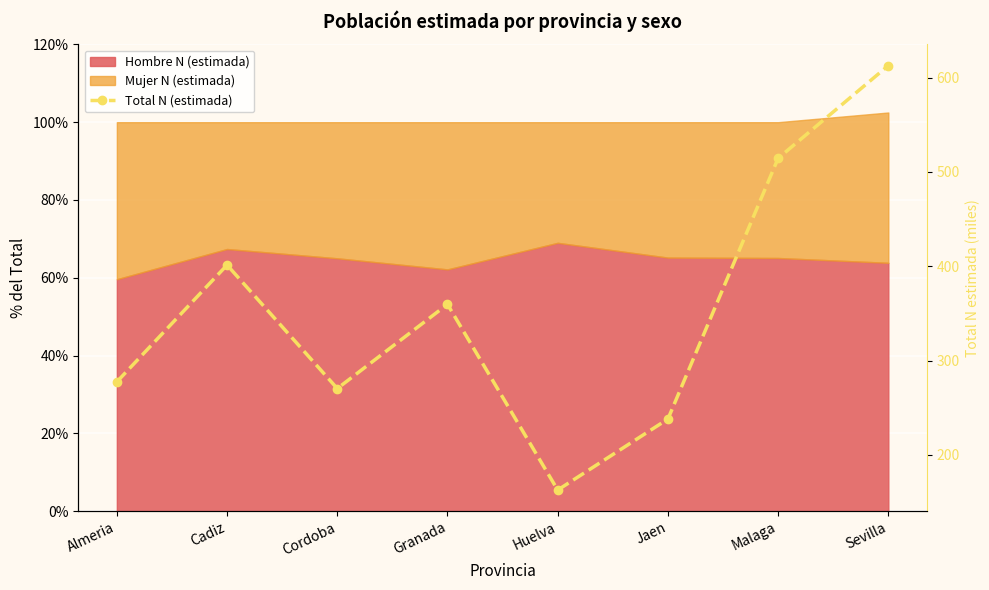

What is the sum of the values at Granada and Almeria?

637.0